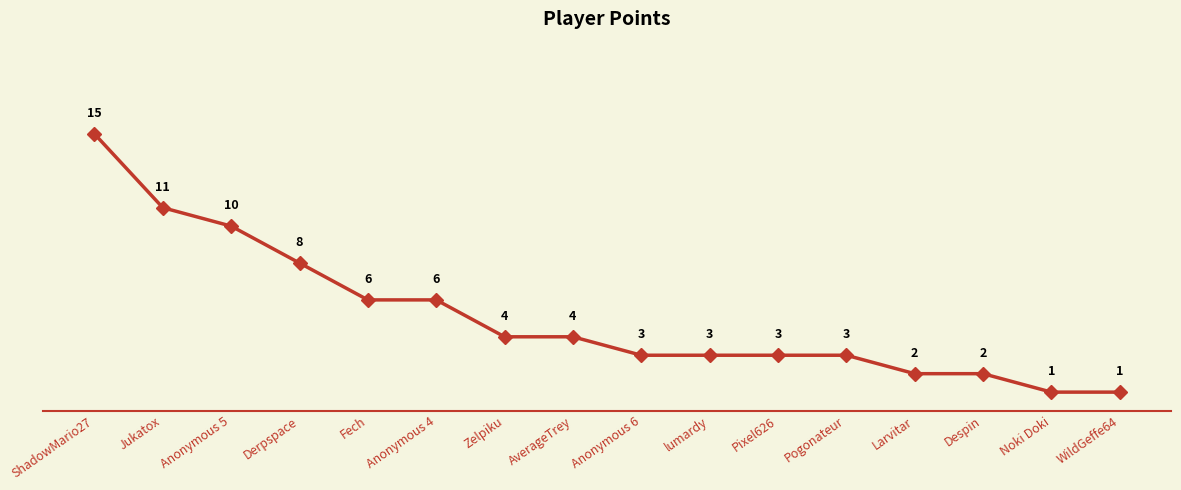

What is the value of the 9th point from the left?

3